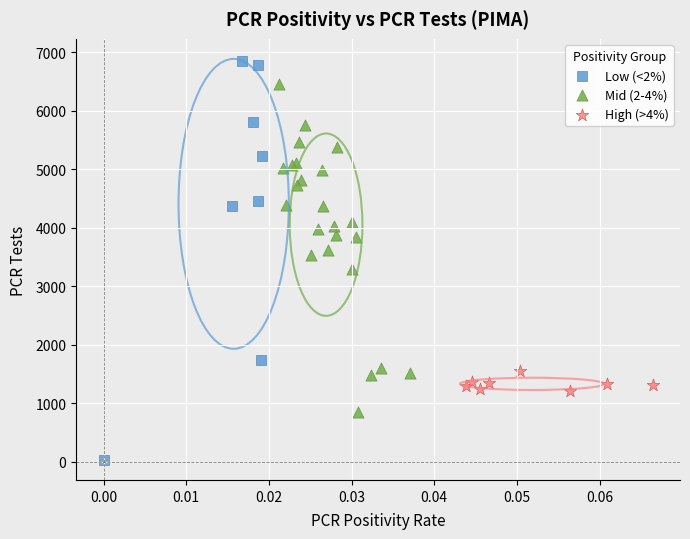

Which series contains the lowest Y value?

Low (<2%)